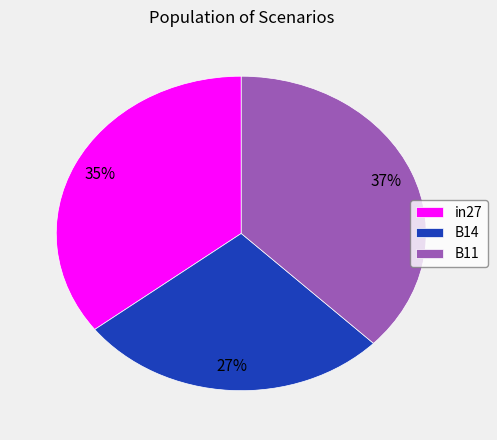

How many segments does this pie chart have?

3